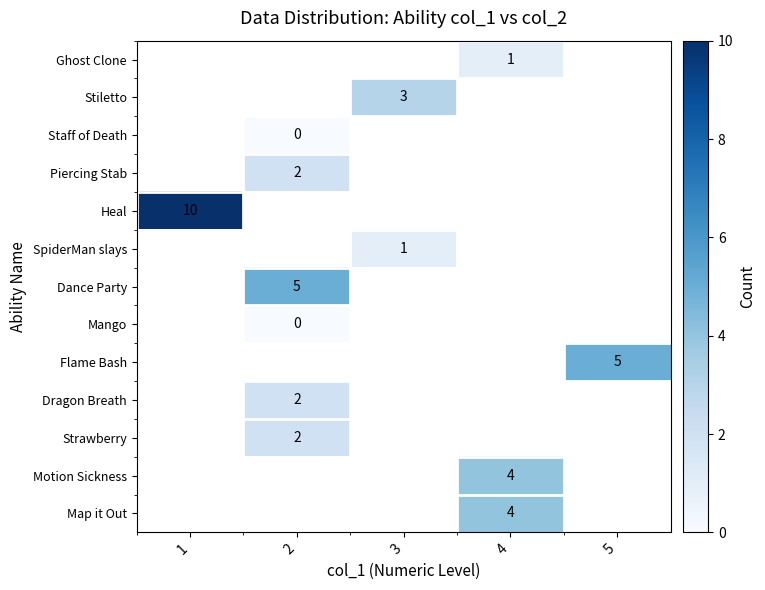

Is the value of Staff of Death at 3 greater than the value of Piercing Stab at 5?

No